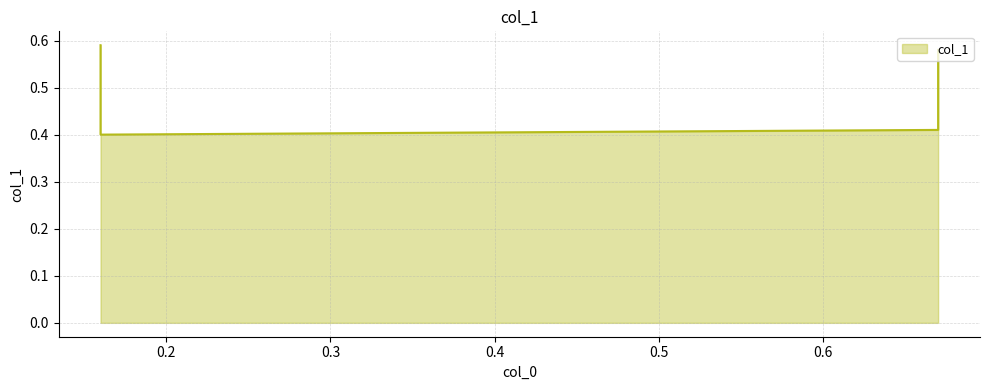

The chart shows a value of 0.6 at 0.67. True or false?

True